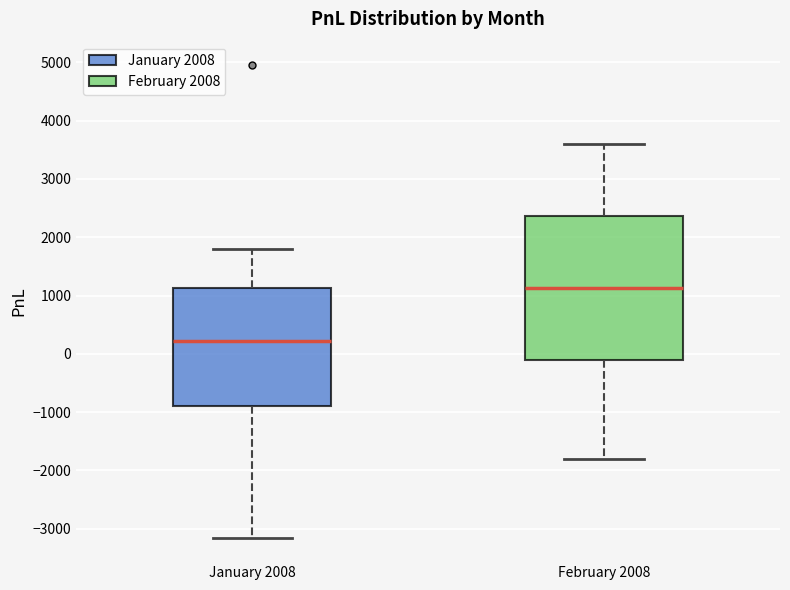

Which box is the tallest, from its lower edge to its upper edge?

February 2008